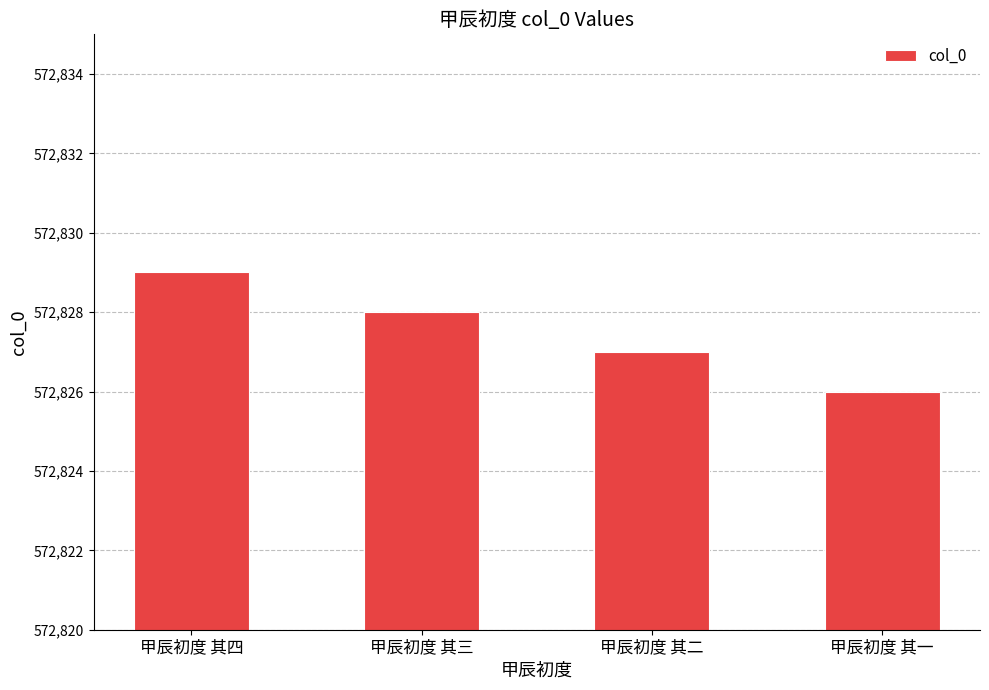

Count the number of data series in this chart.

1